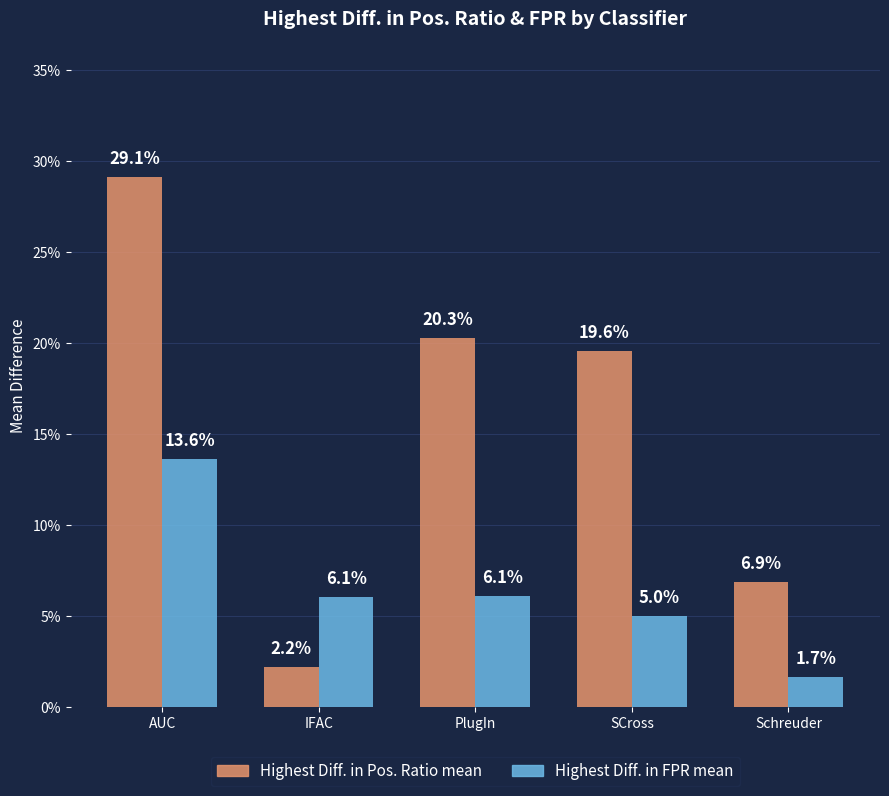

Are the bars horizontal?

No